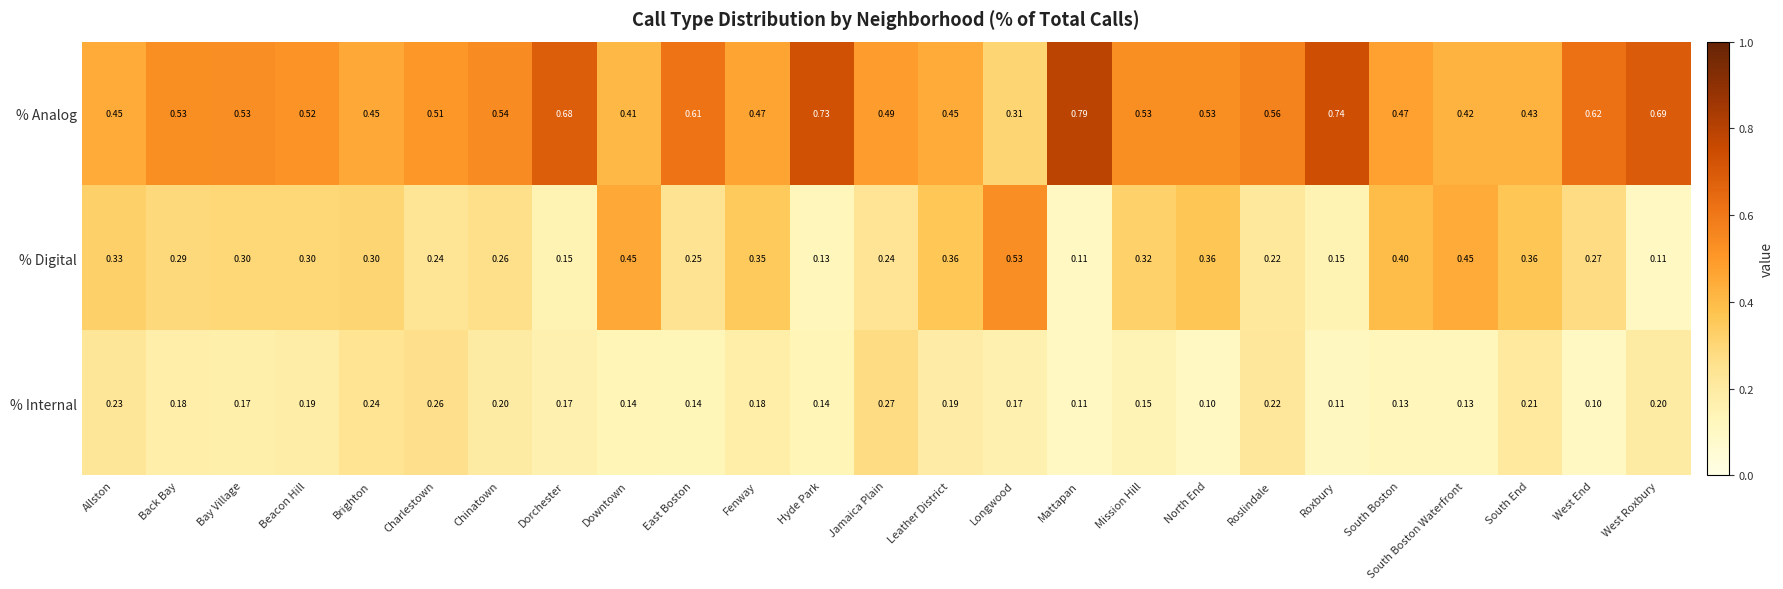

Which series has the largest total across all categories?

% Analog